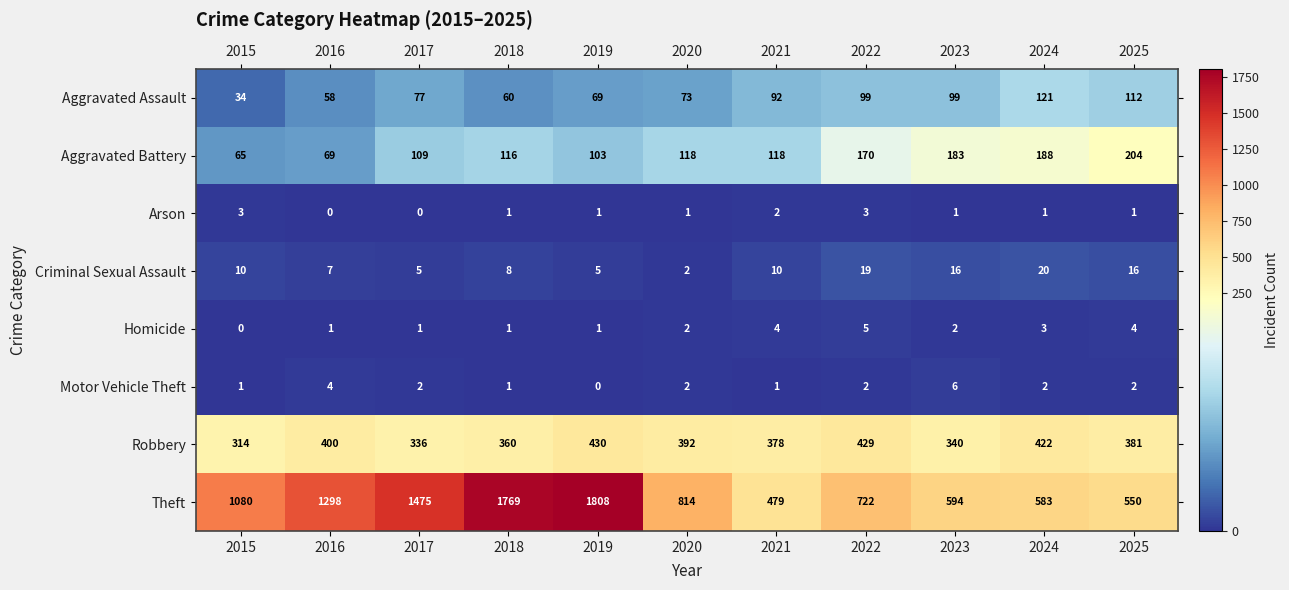

True or false: Arson has a value of 0 at 2024.

False